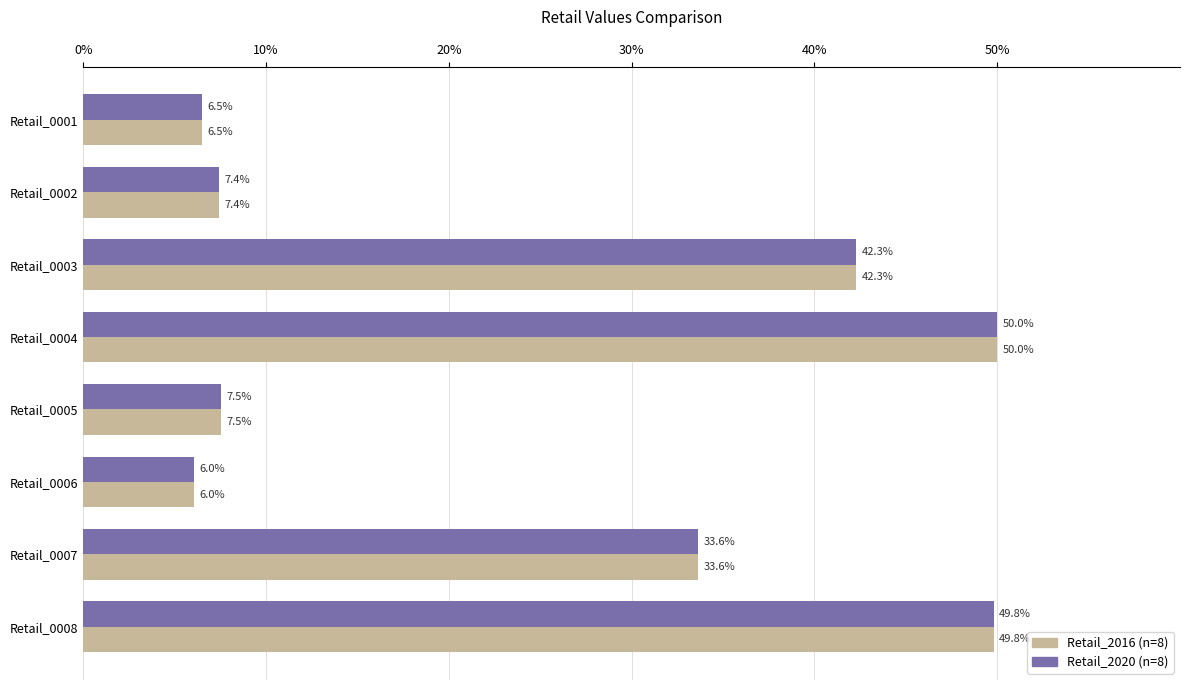

Count the number of data series in this chart.

2